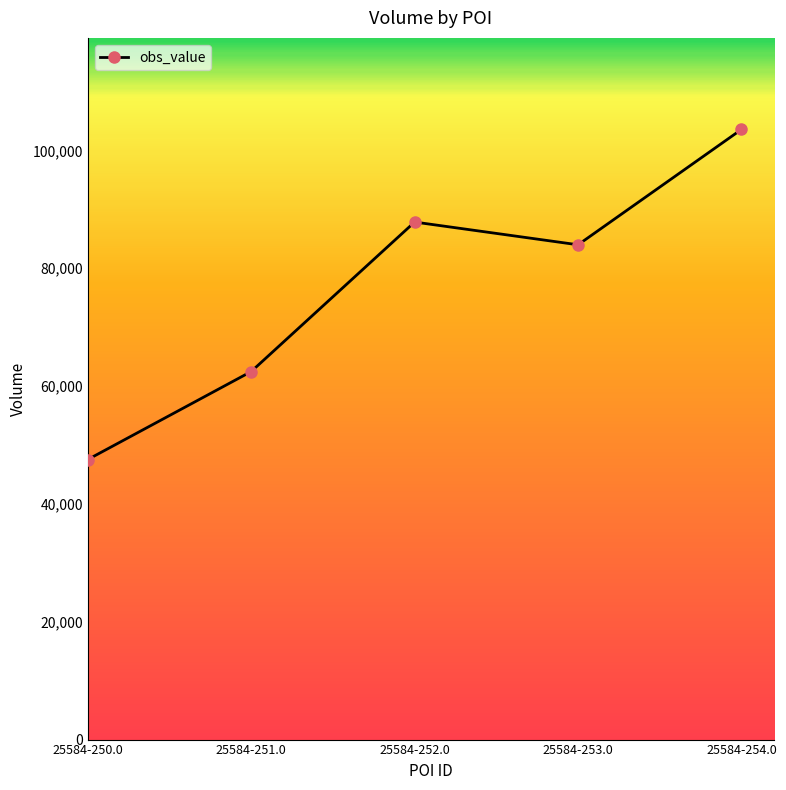

List the labels in order of value, largest first.

25584-254.0, 25584-252.0, 25584-253.0, 25584-251.0, 25584-250.0